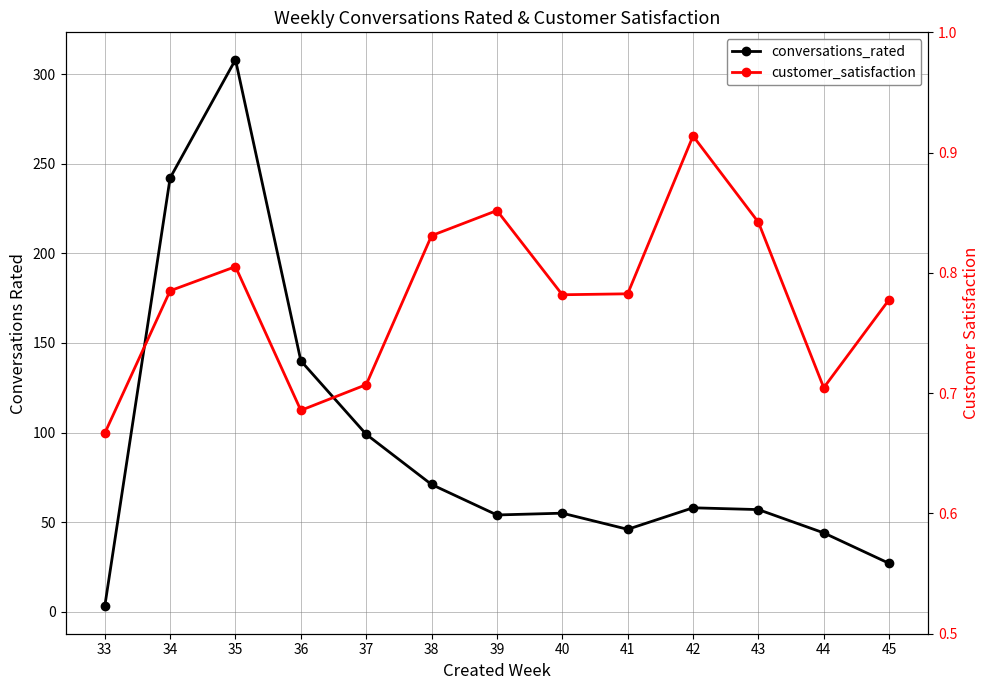

Which series has the largest range (max minus min)?

conversations_rated